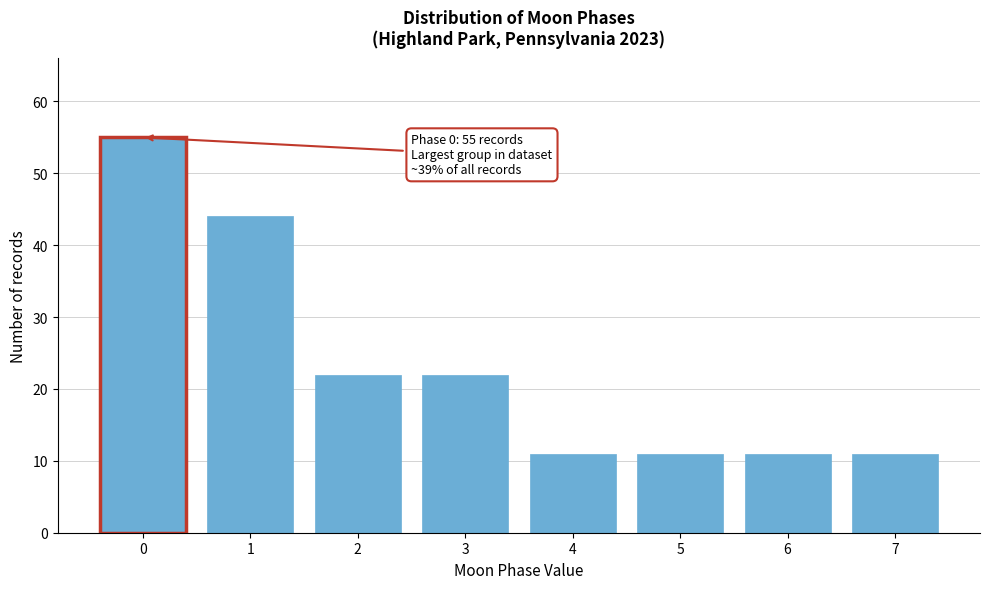

Reading left to right, extract all data points from this chart.

55	44	22	22	11	11	11	11